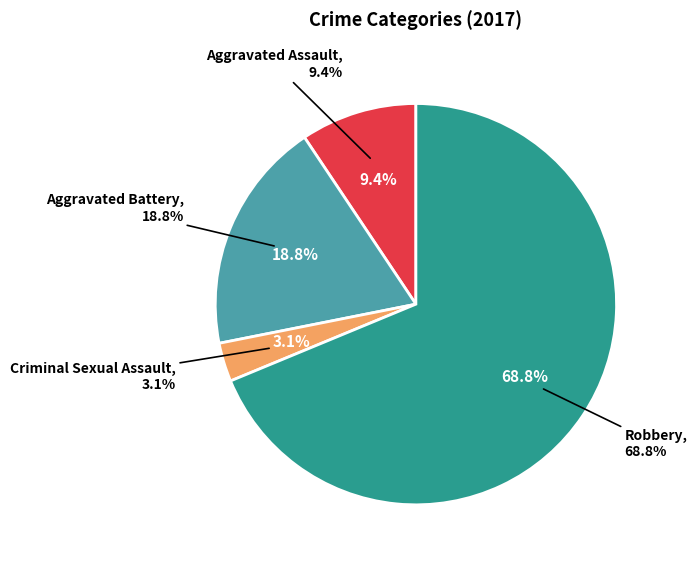

The Aggravated Battery slice represents 19% of the pie. True or false?

True